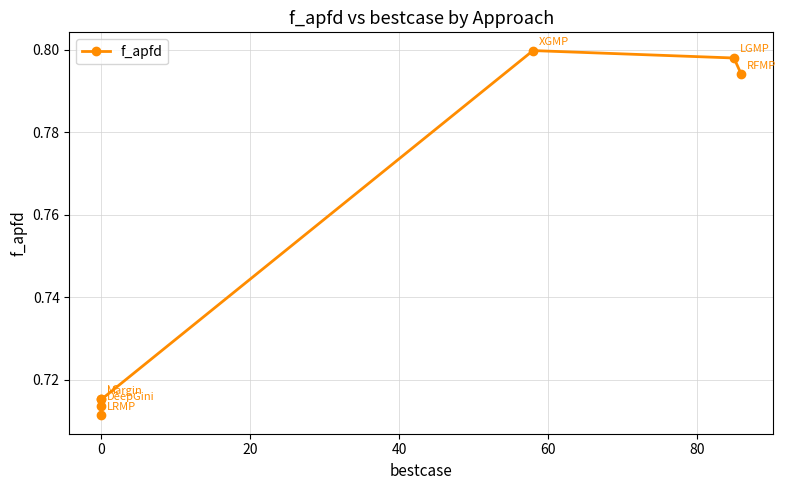

What is the difference between the maximum and minimum values?

0.1